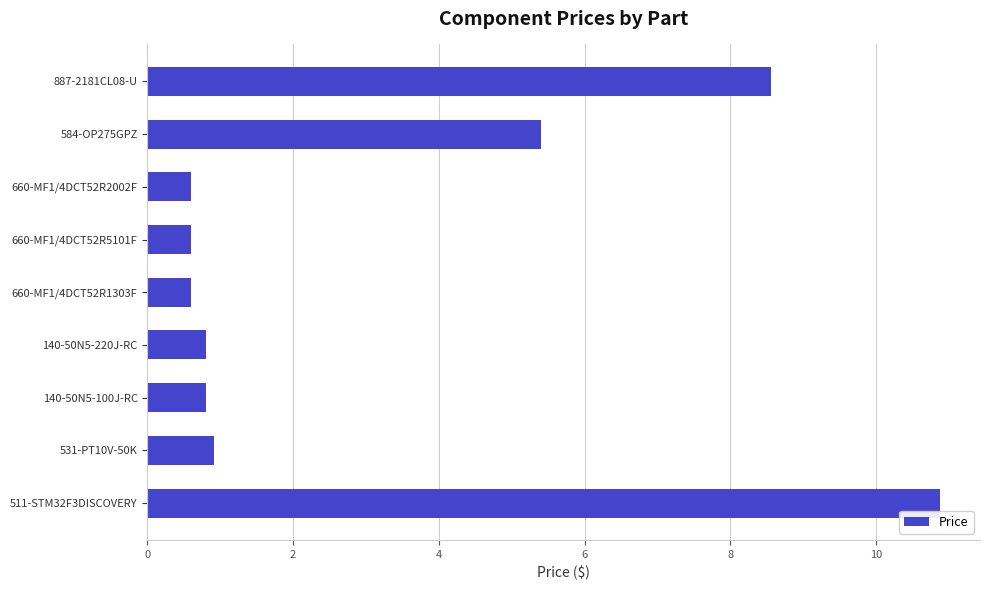

The chart shows a value of 0.2 at 660-MF1/4DCT52R5101F. True or false?

False